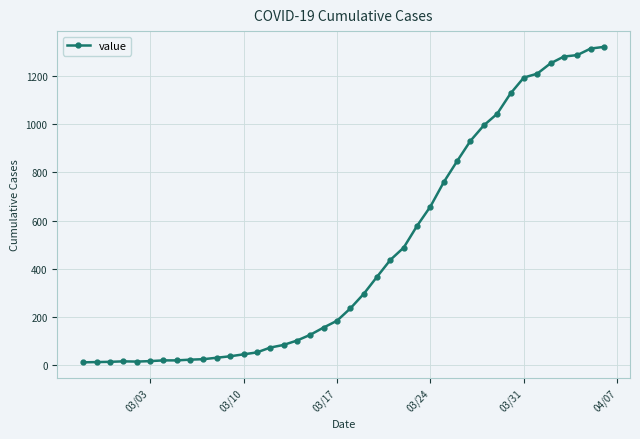

What is the maximum value shown in the chart?

1319